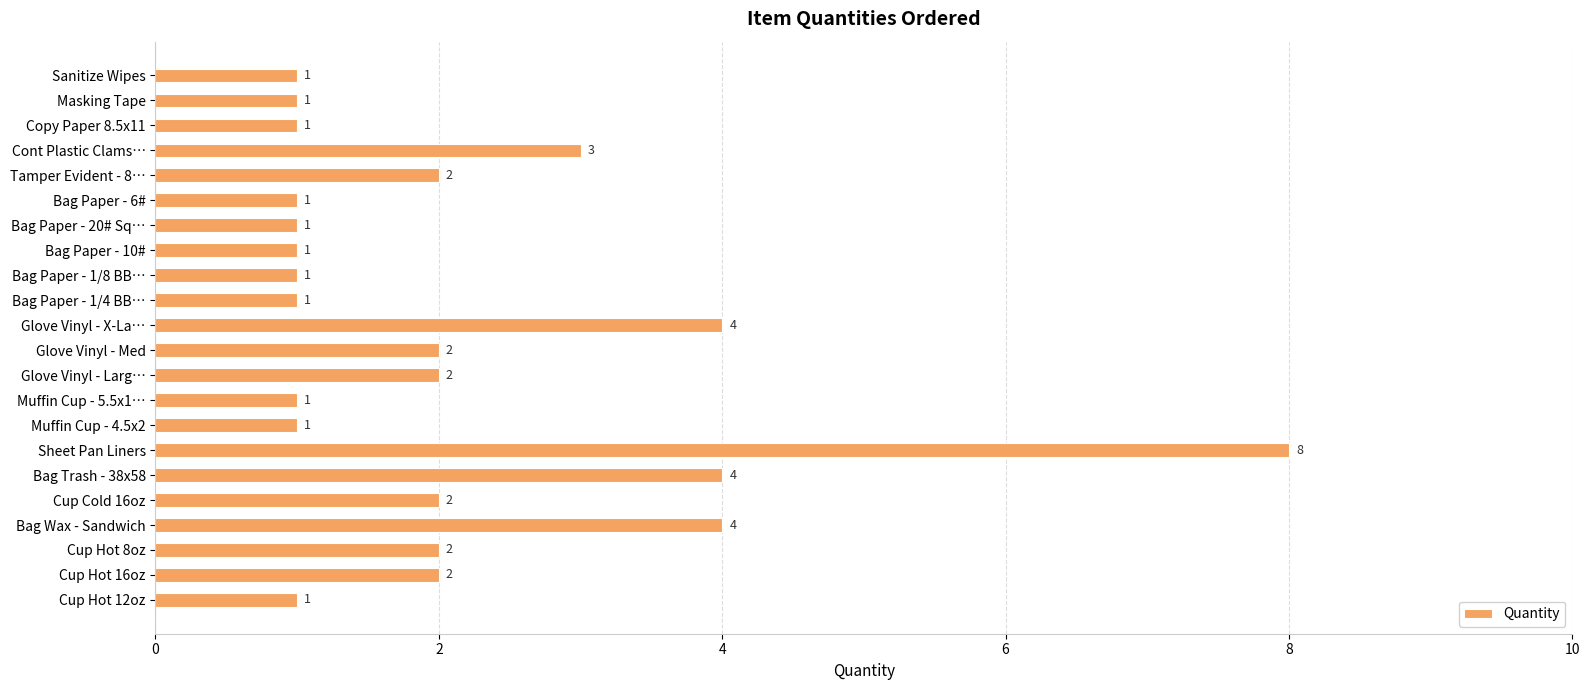

How many values are between 1 and 2?

17